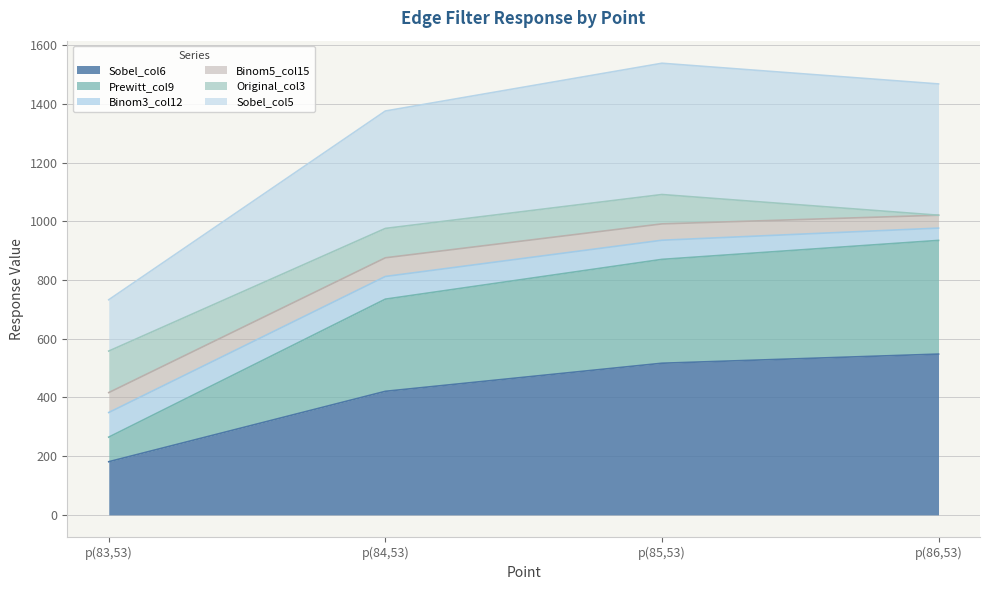

True or false: Sobel_col6 and Prewitt_col9 cross at least once.

False